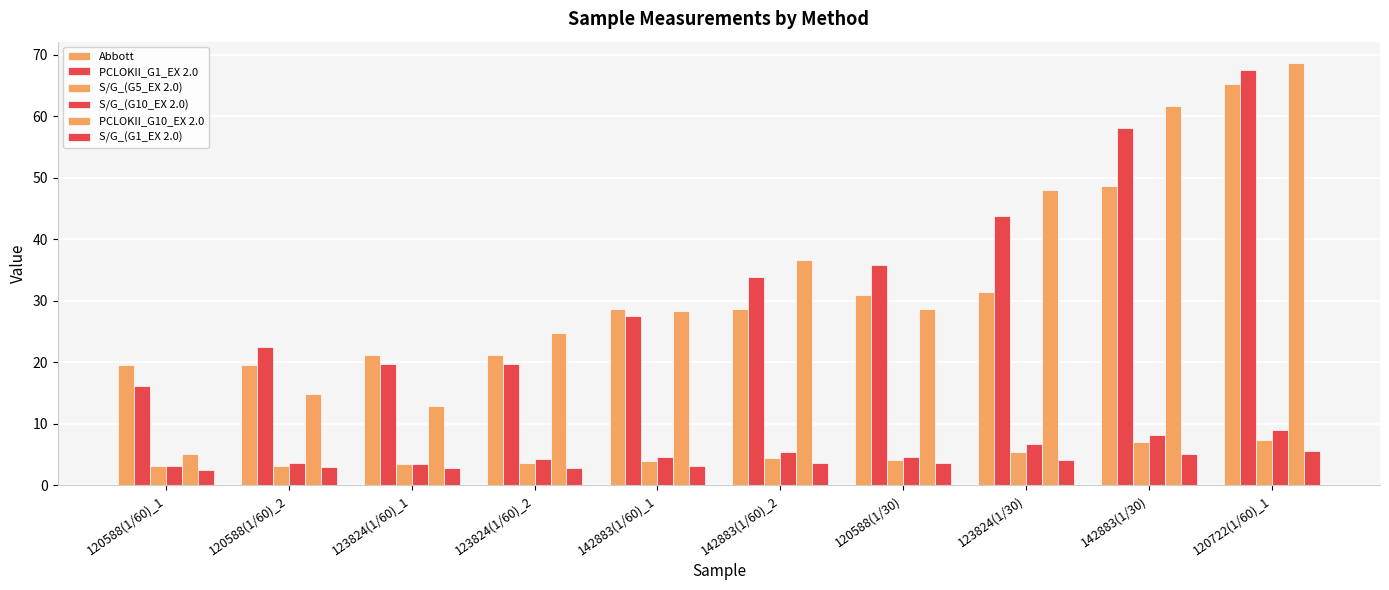

How many bars are there in each group?

6